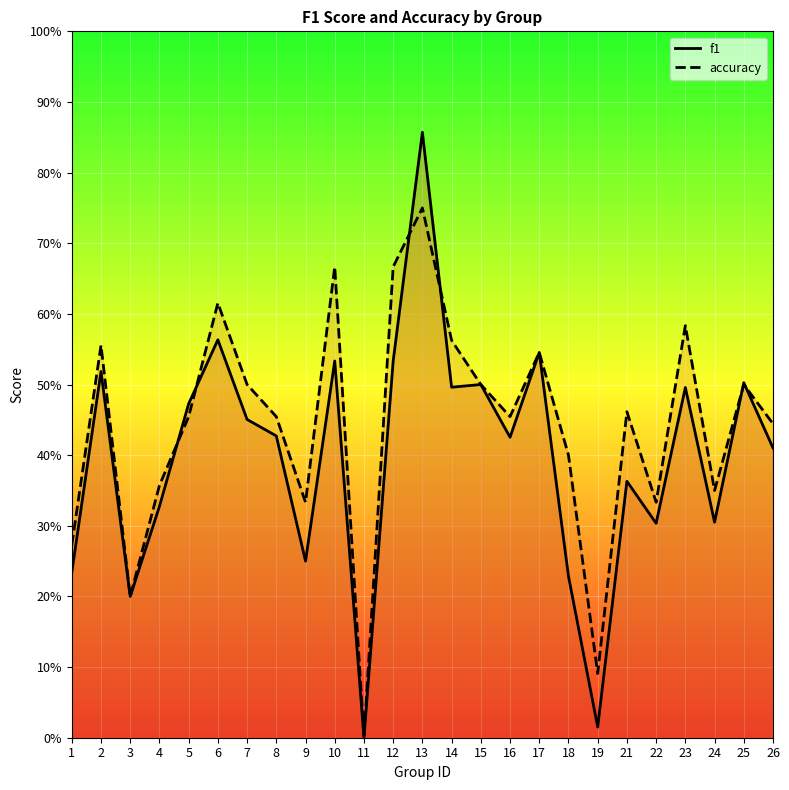

At which category does the chart reach its minimum across all series?

11